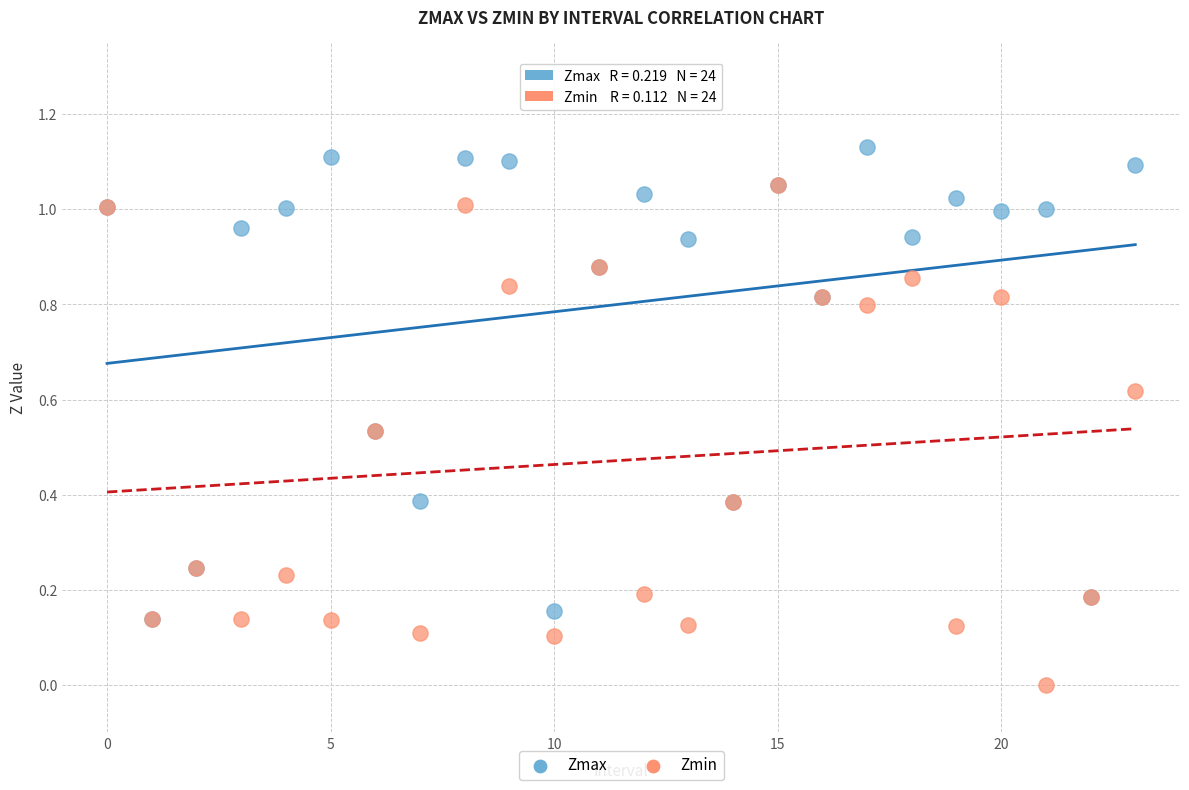

Which series contains the lowest Y value?

Zmin